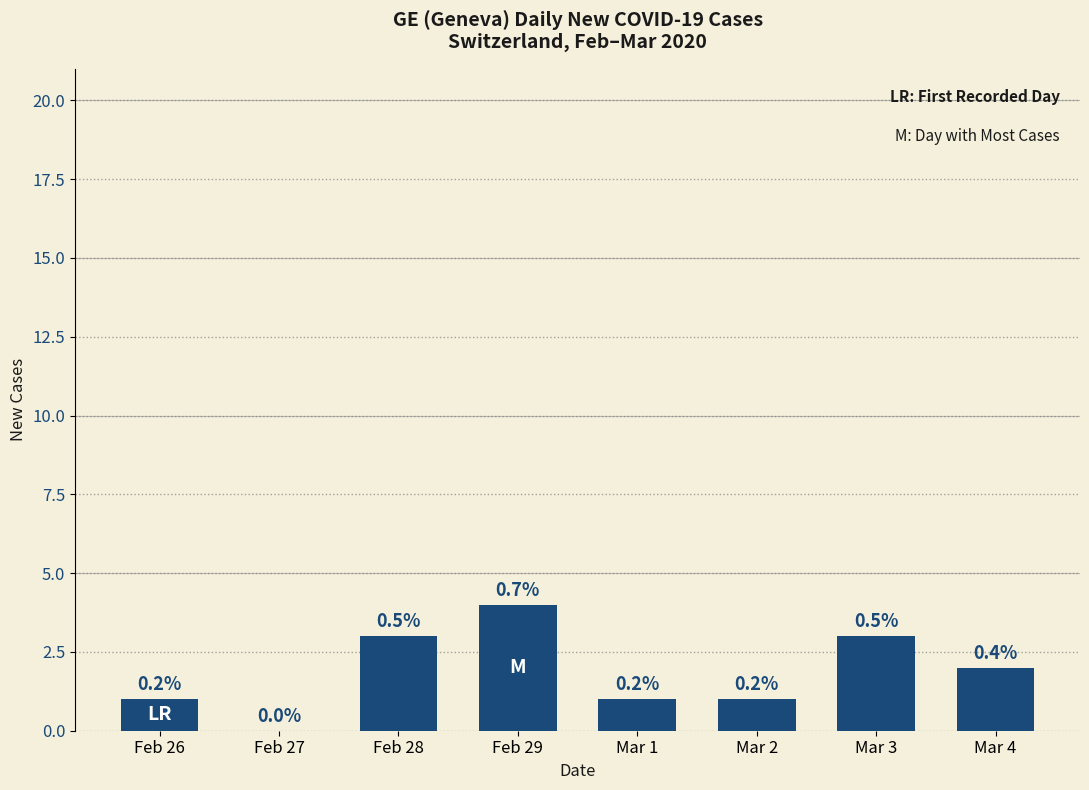

Are the bars horizontal?

No